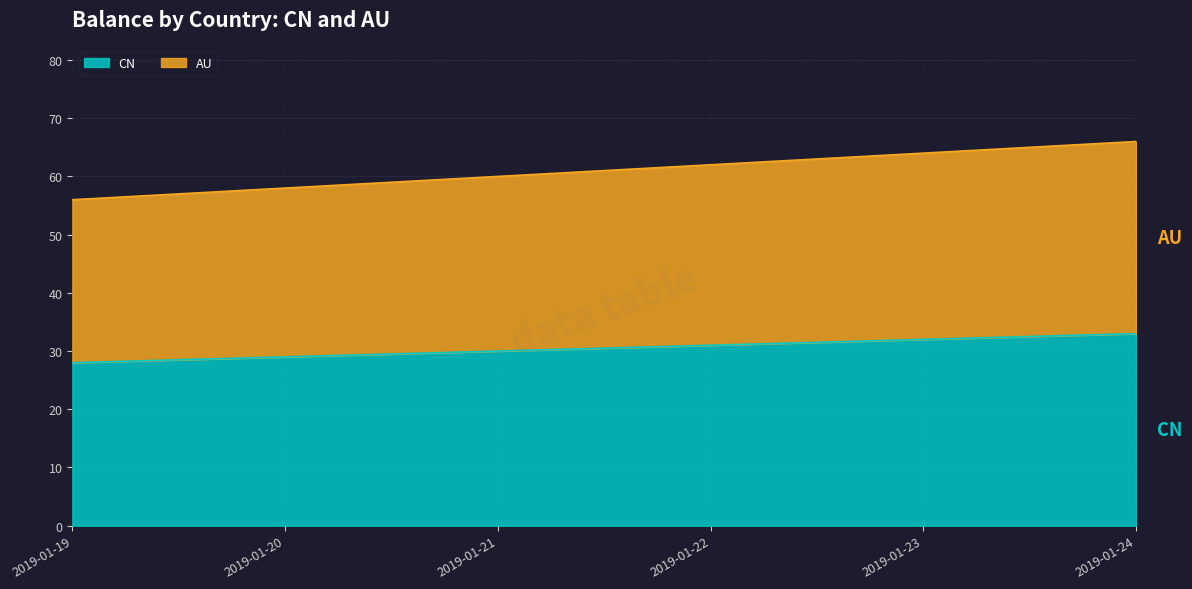

What is the minimum value for CN?

28